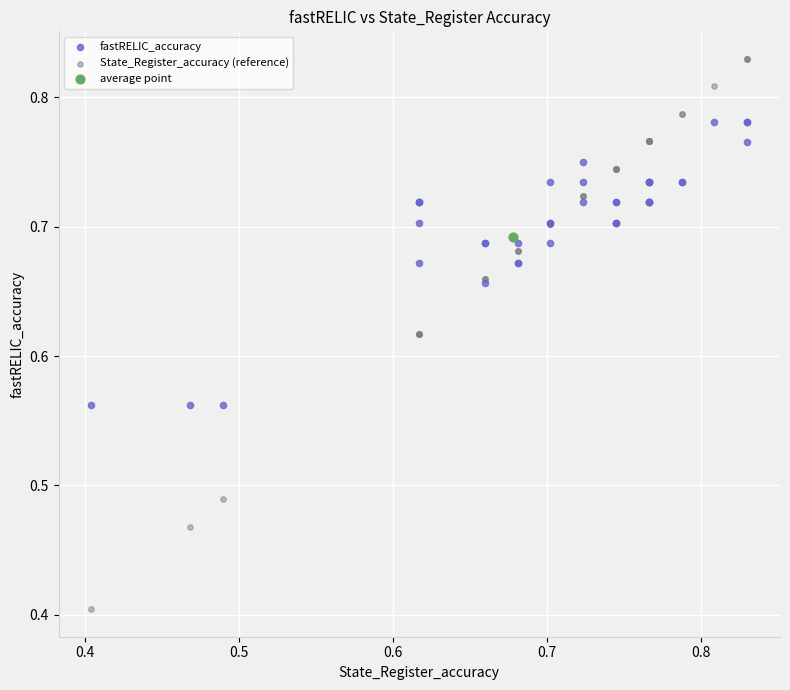

What are all the series names shown in the legend?

fastRELIC_accuracy, State_Register_accuracy (reference), average point